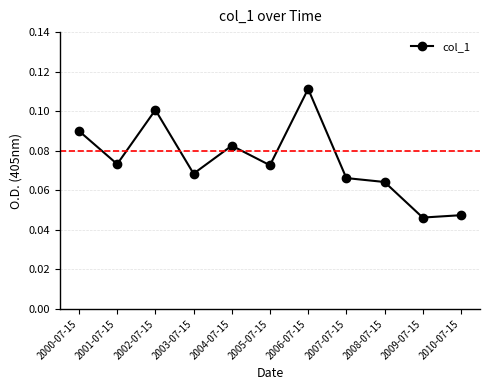

Is it true that the value at 2008-07-15 is 0.1?

True